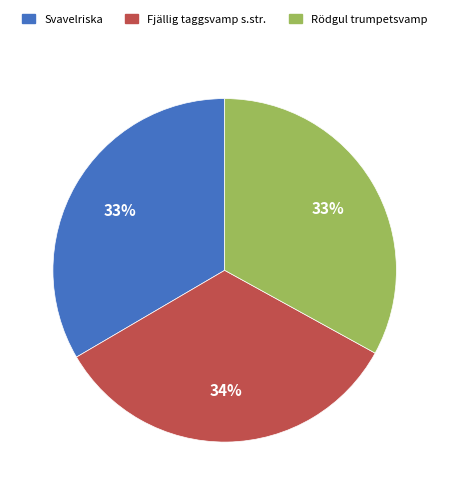

To the nearest percent, what portion does Rödgul trumpetsvamp represent?

33%